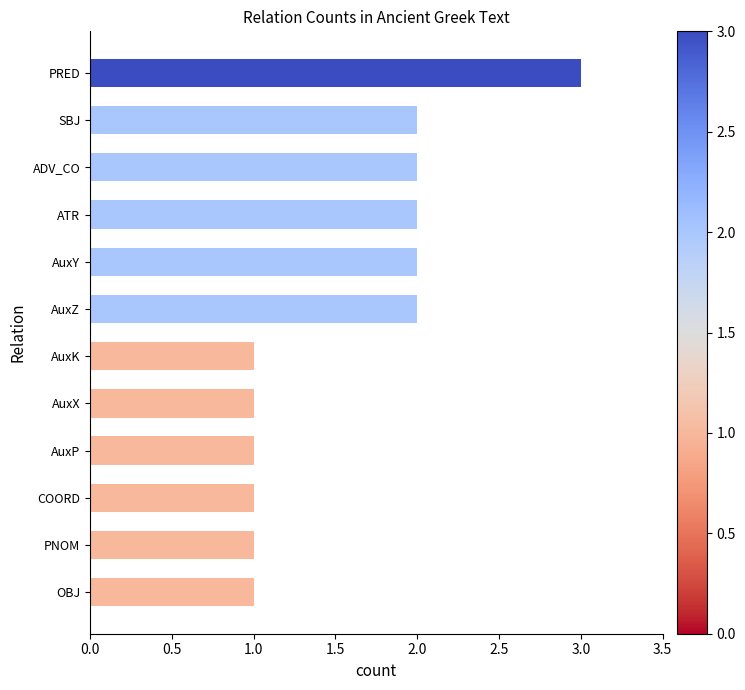

What is the sum of the values at AuxK and ADV_CO?

3